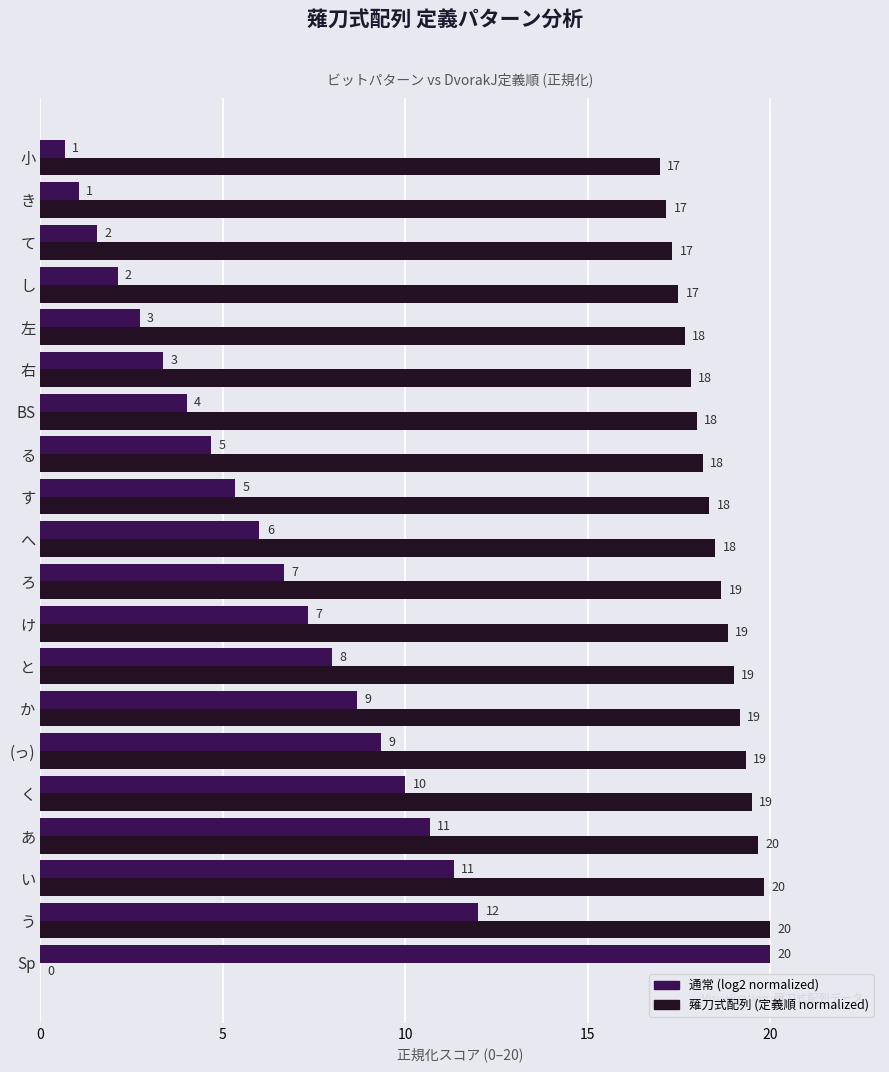

At which category is the sum across all series the highest?

う